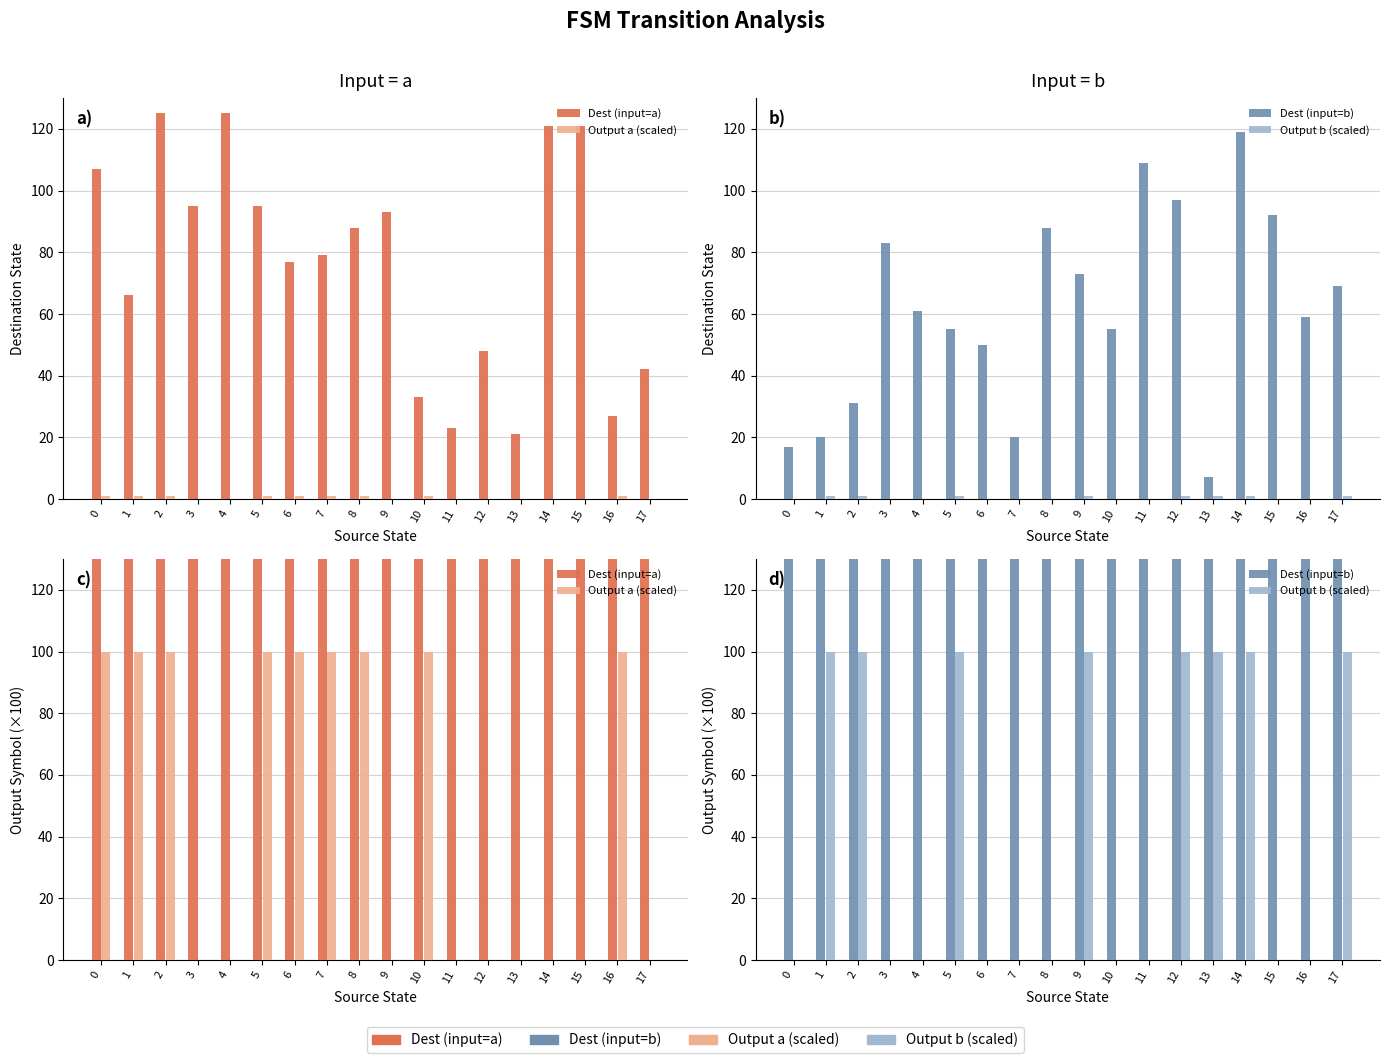

How many data points does each series have?

18